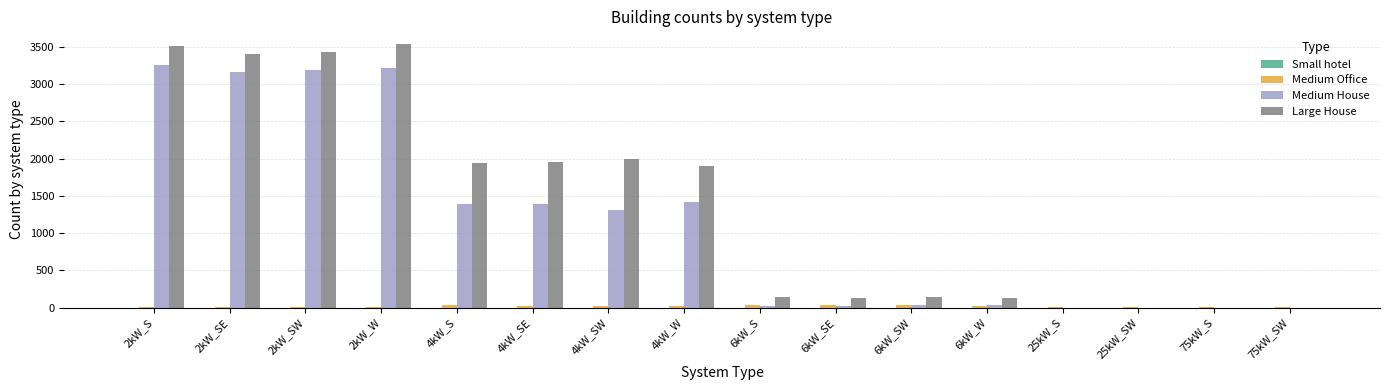

The Medium House series shows 3213 at 2kW_W. True or false?

True